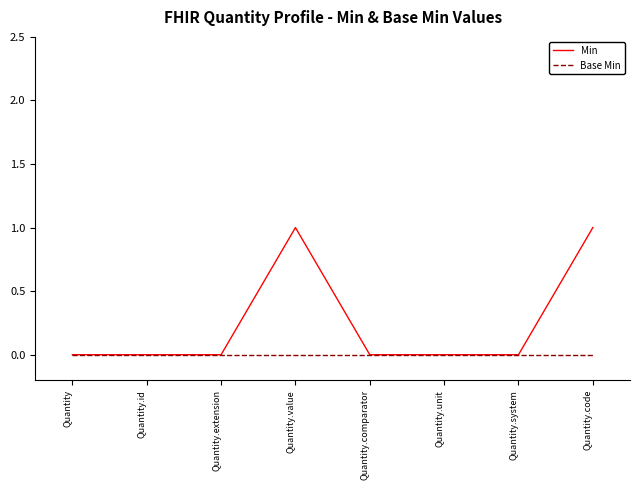

How many lines are shown in the chart?

2